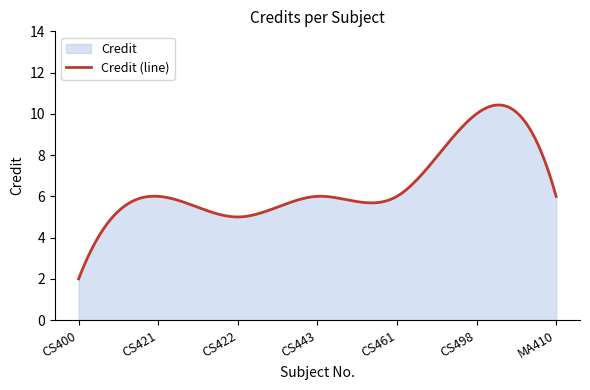

Reading right to left, list all the values displayed in this chart.

MA410=6	CS498=10	CS461=6	CS443=6	CS422=5	CS421=6	CS400=2